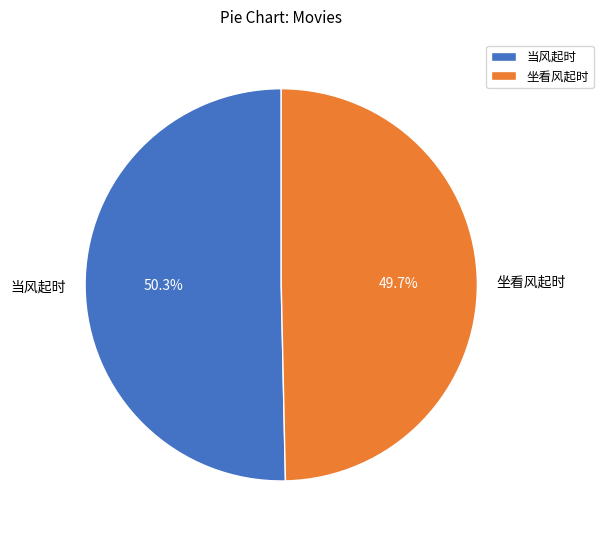

Which category has the smallest portion of the pie?

坐看风起时